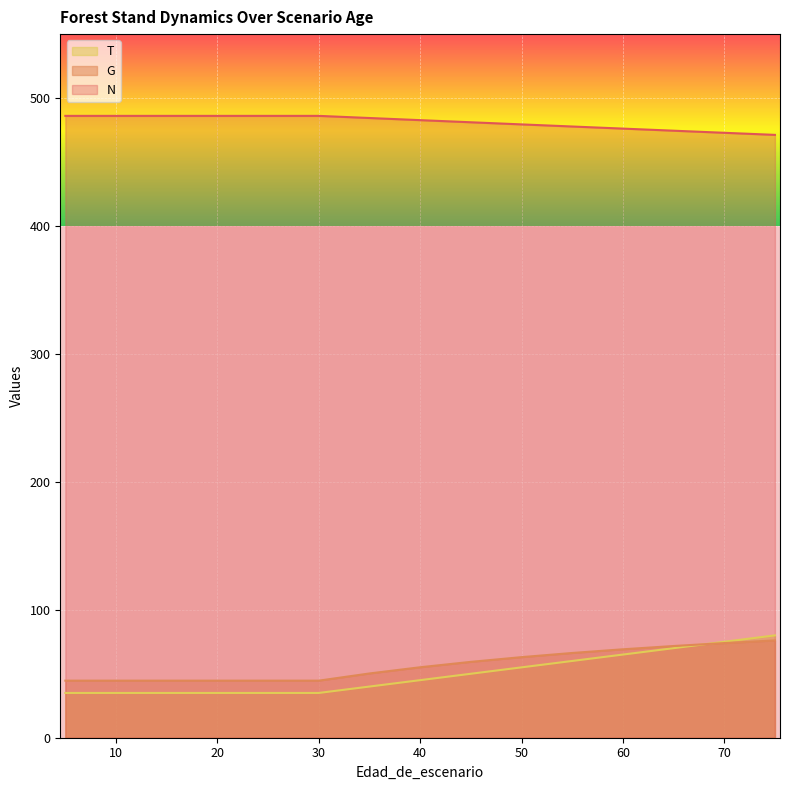

Reading left to right, extract all data points from this chart.

N: 486.1	486.1	486.1	486.1	486.1	486.1	486.1	484.4	482.8	481.1	479.4	477.8	476.1	474.5	472.9	471.2
G: 44.6	44.6	44.6	44.6	44.6	44.6	44.6	50.2	55.1	59.3	63.0	66.2	69.1	71.7	74.0	76.1
T: 35.0	35.0	35.0	35.0	35.0	35.0	35.0	40.0	45.0	50.0	55.0	60.0	65.0	70.0	75.0	80.0